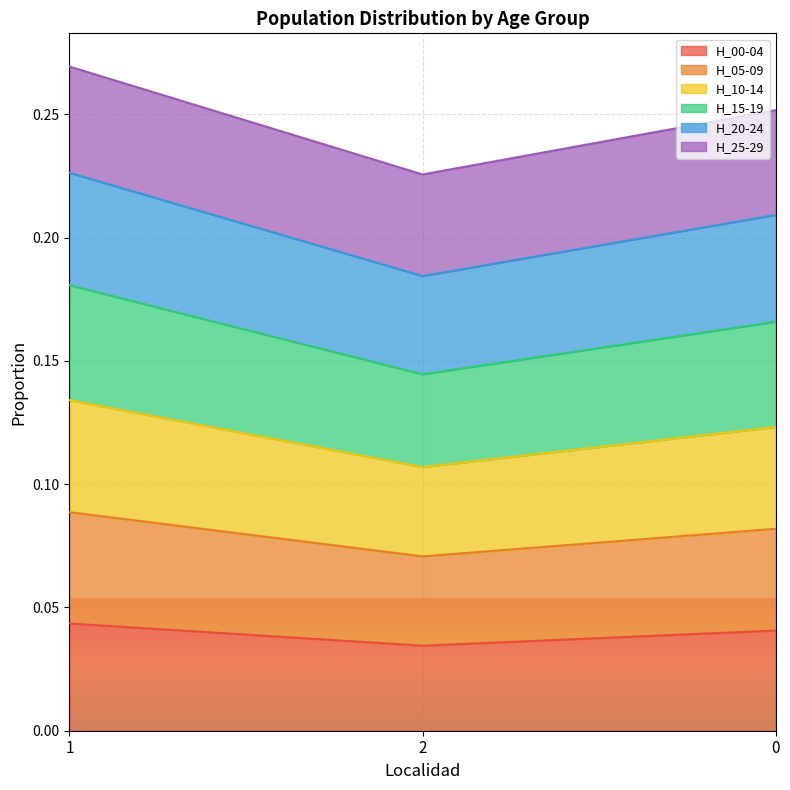

Which series has the largest total across all categories?

H_15-19